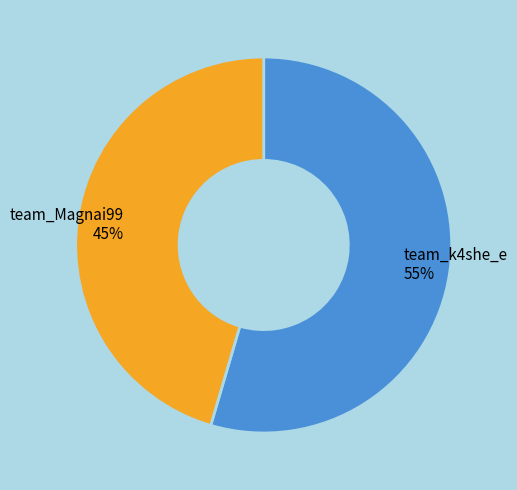

Rank the categories by value from highest to lowest.

team_k4she_e, team_Magnai99